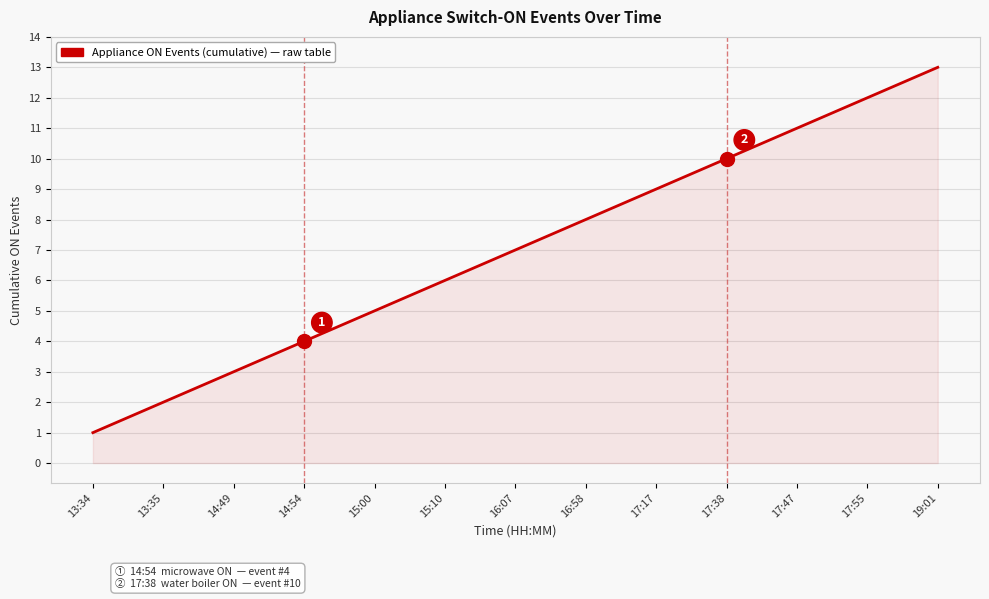

Reading left to right, transcribe all the data shown in this chart.

1	2	3	4	5	6	7	8	9	10	11	12	13